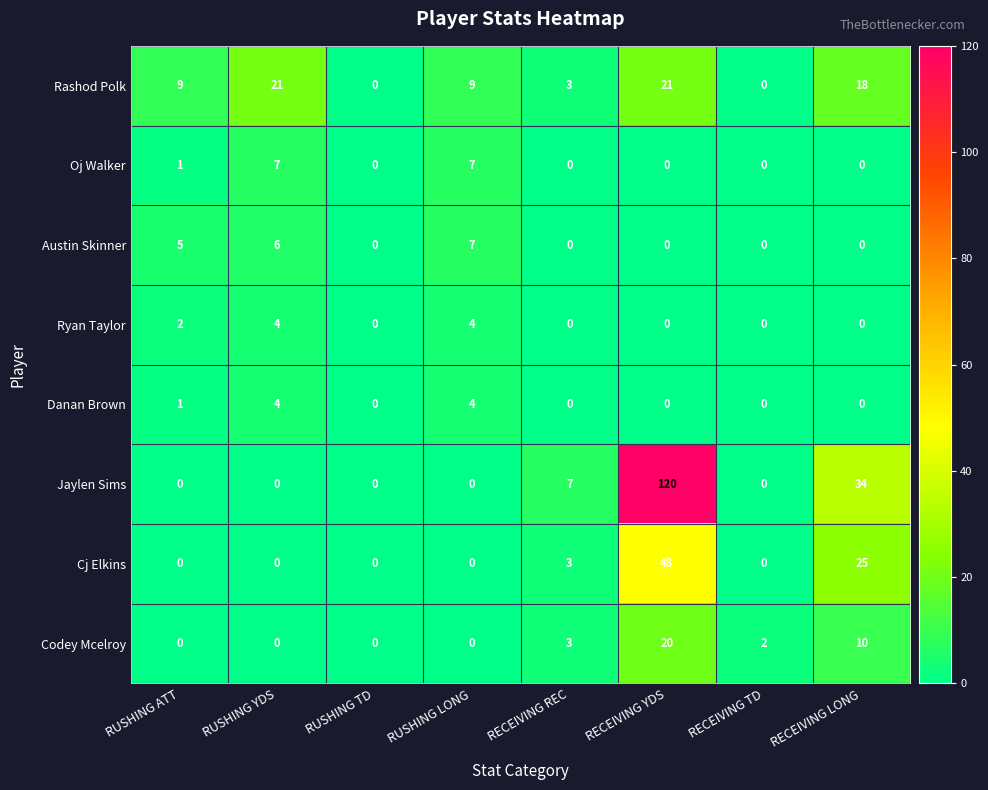

What is the difference between the Oj Walker values at RUSHING LONG and RECEIVING REC?

7